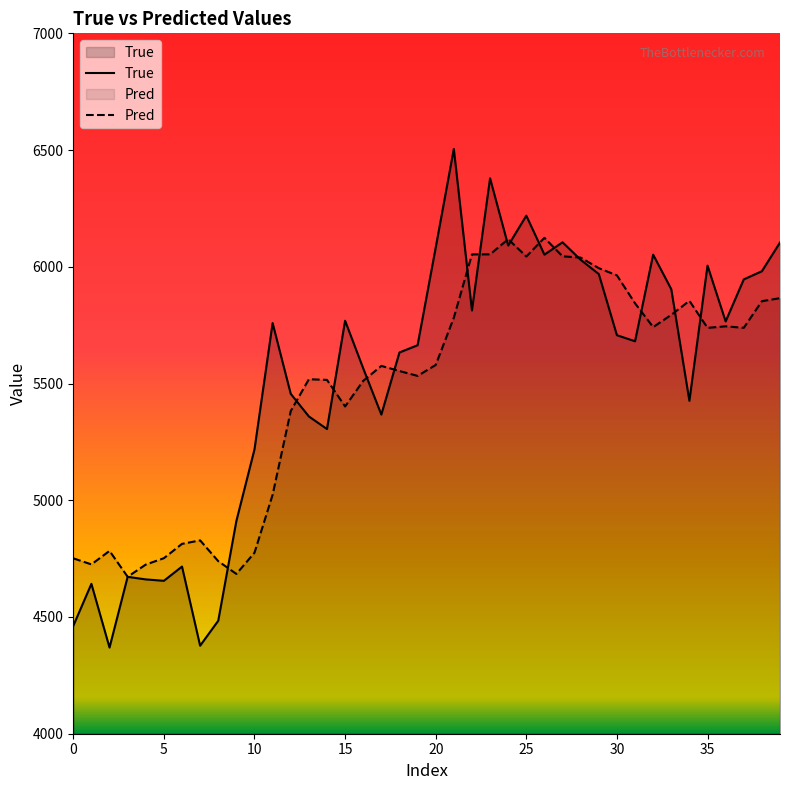

At 25, list the series in order from smallest to largest.

Pred, True